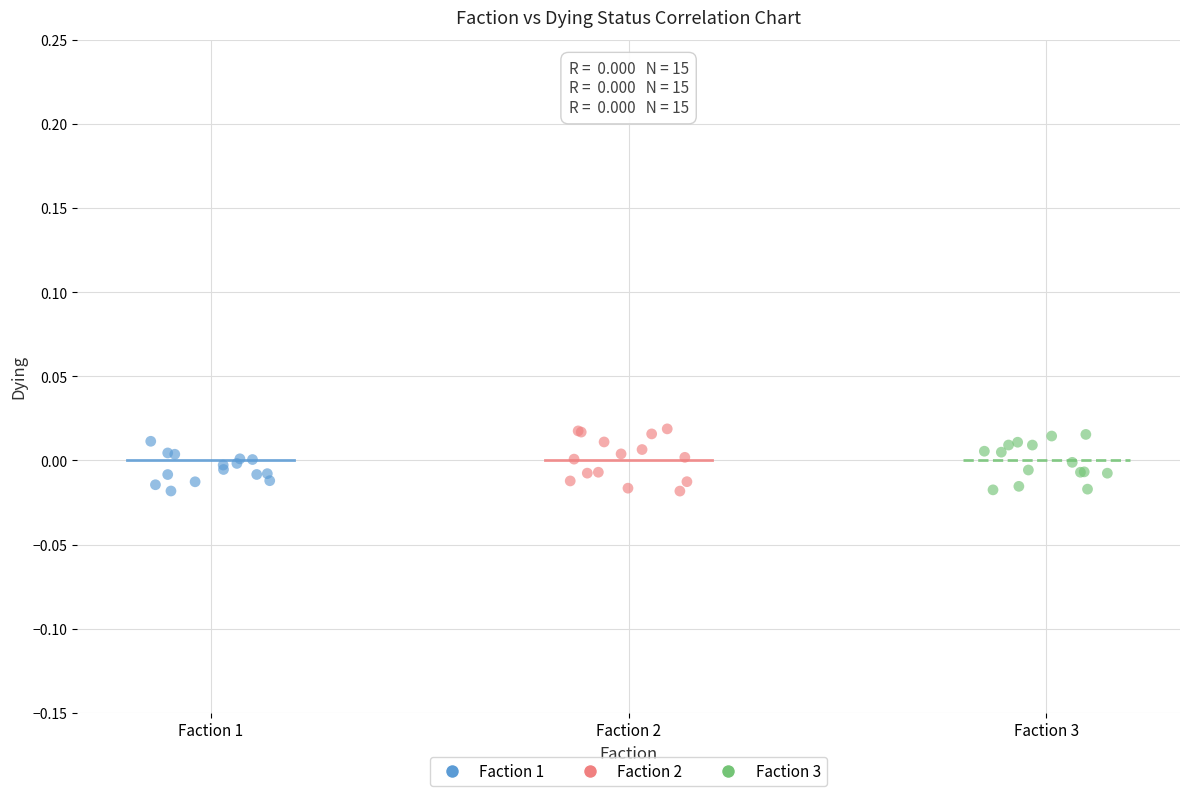

What are all the series names shown in the legend?

Faction 1, Faction 2, Faction 3